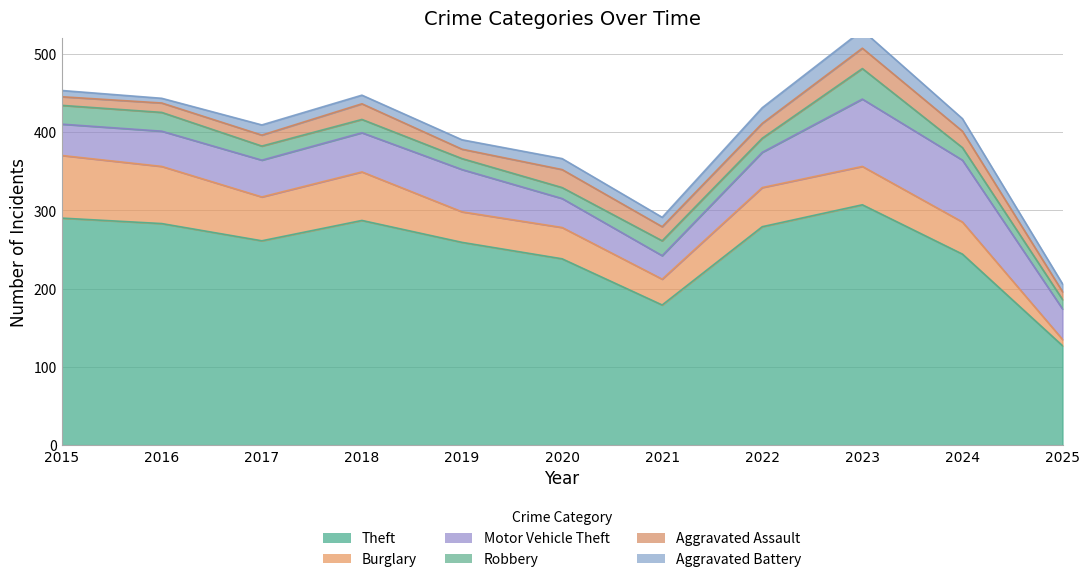

Which series has the largest total across all categories?

Theft